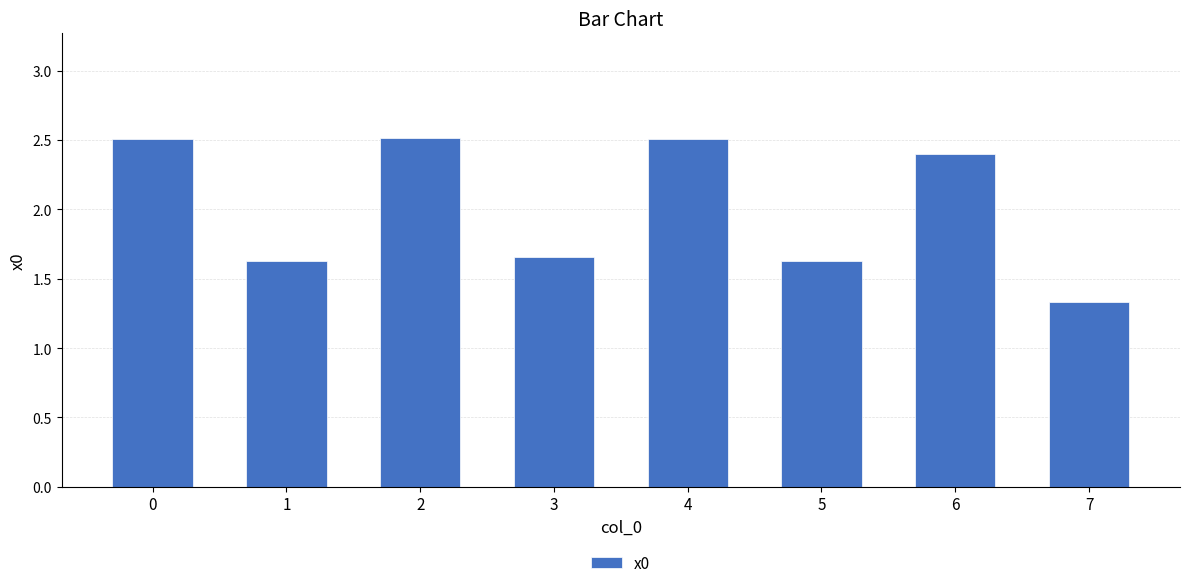

What is the sum of all values?

16.2